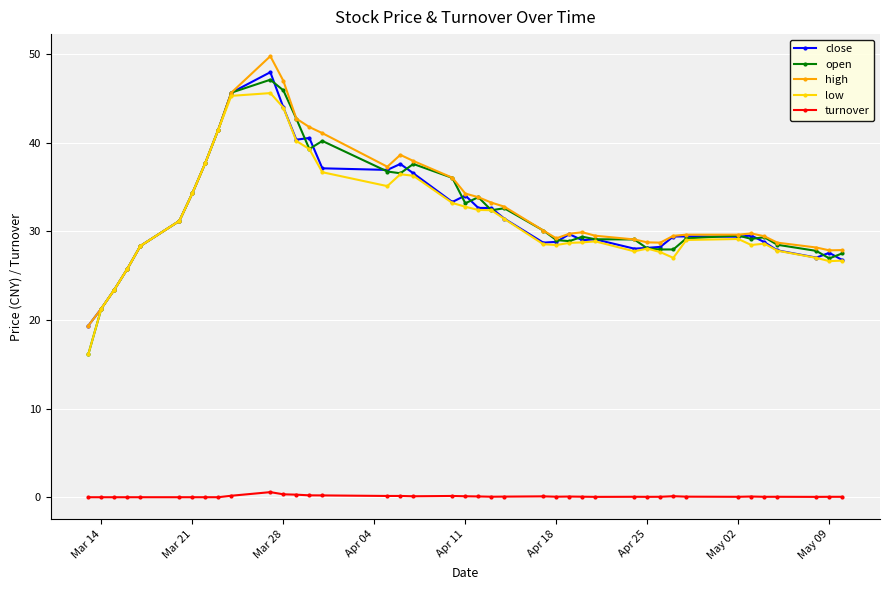

True or false: low and turnover cross at least once.

False